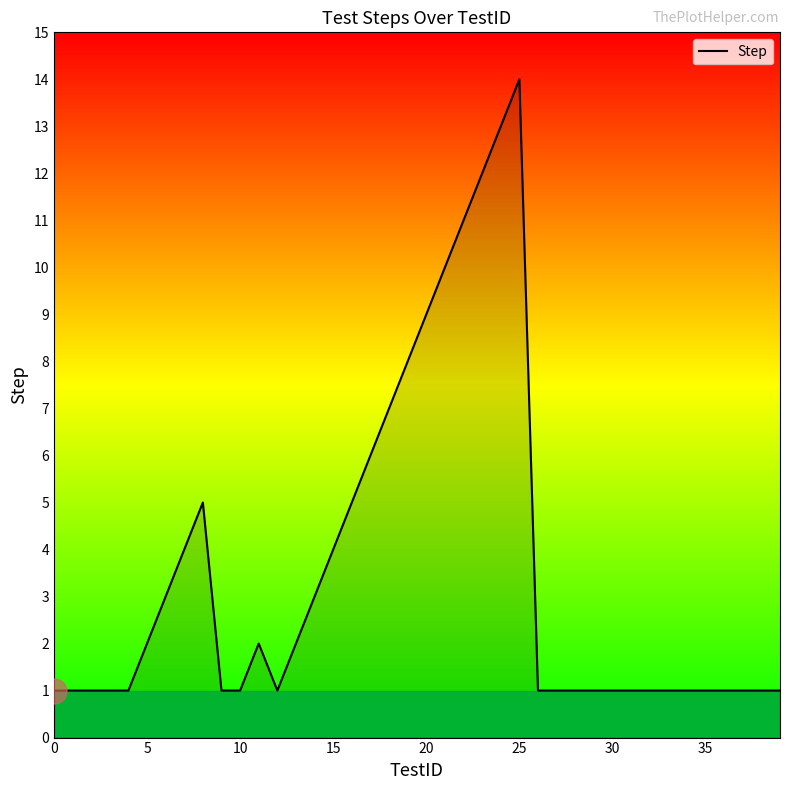

At which category does the data reach its first local peak?

8